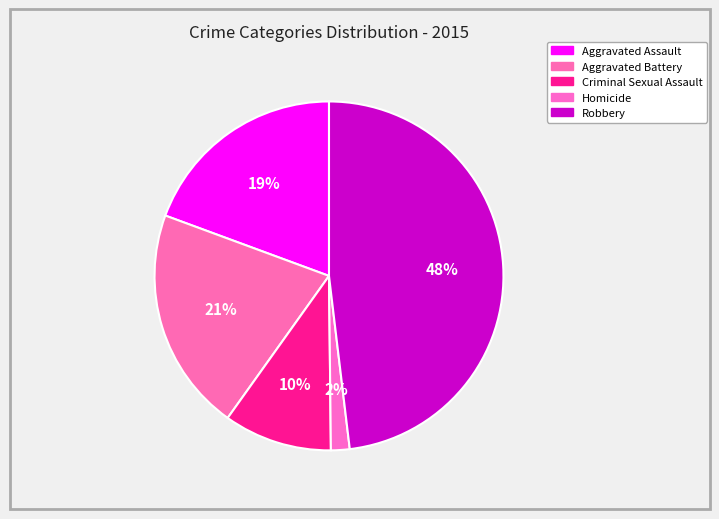

How many slices are in this pie chart?

5